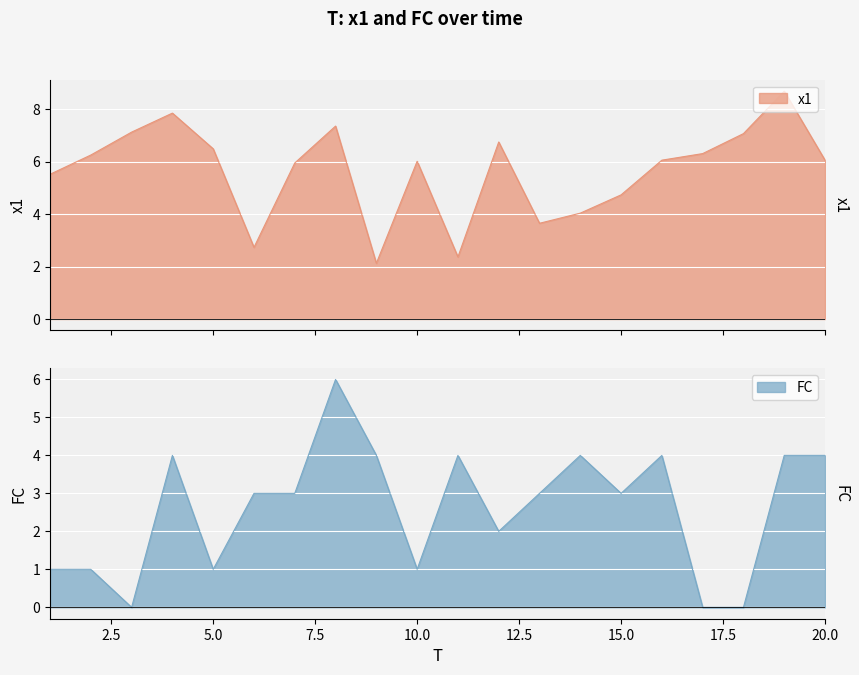

At how many categories does at least one series exceed 0?

20